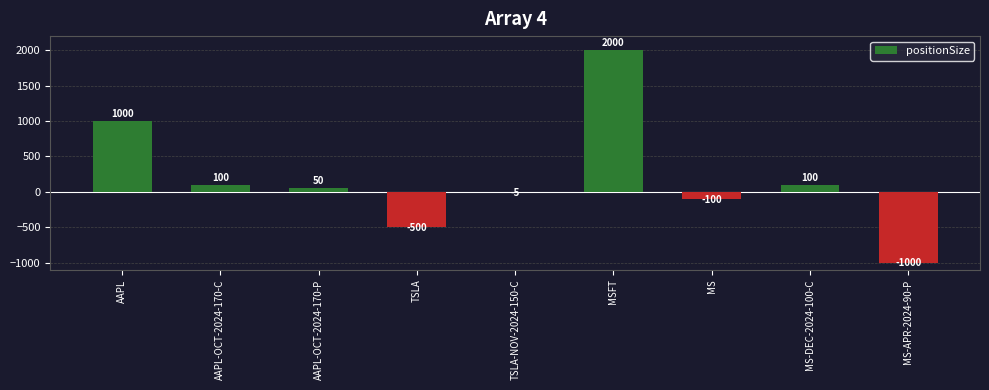

Where does the data first go above 50?

AAPL